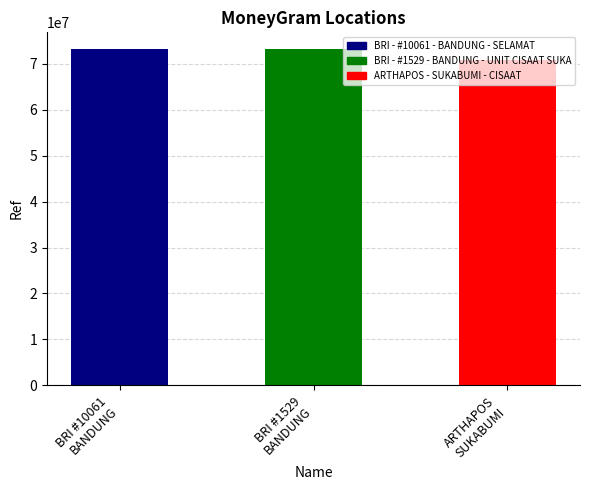

Which category has the highest value across all series?

BRI #10061
BANDUNG